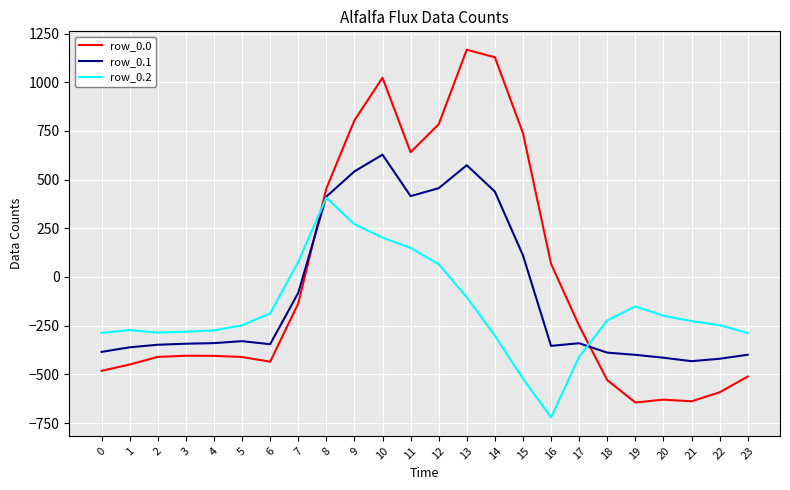

Which series has the widest spread of values?

row_0.0